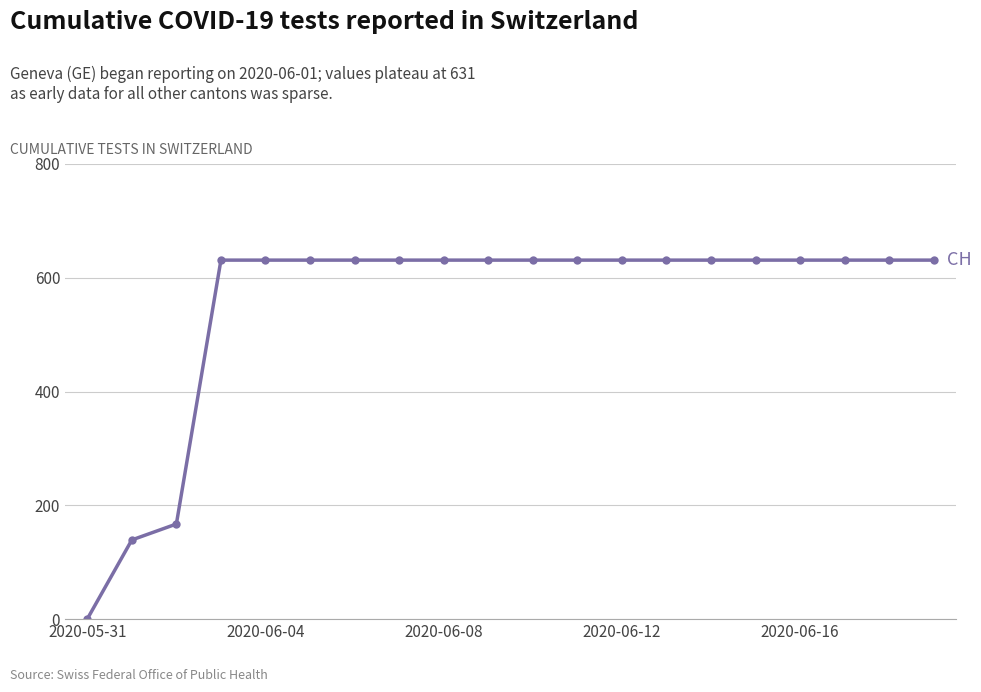

What is the value of the 8th point from the left?

631